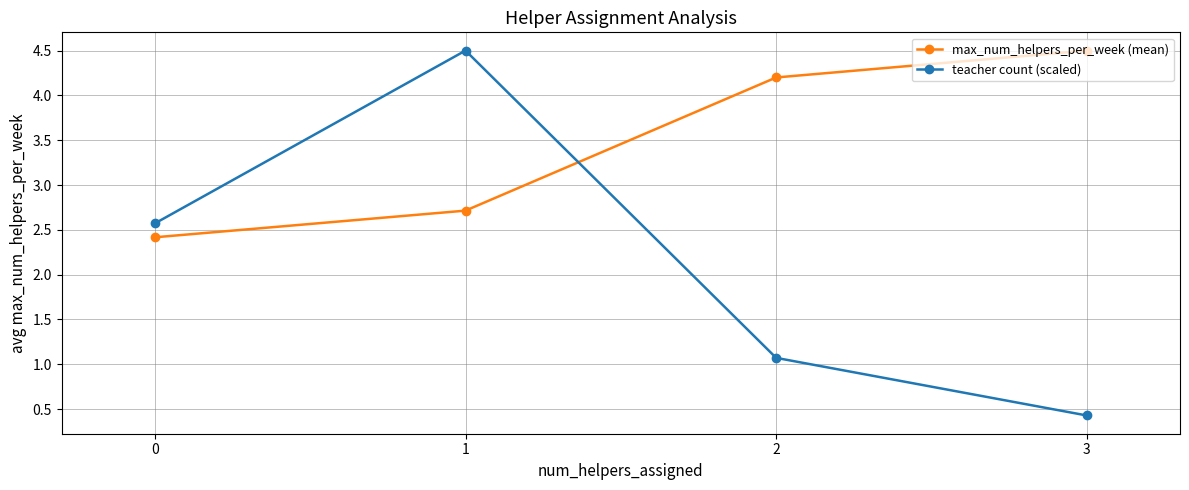

What is the difference between the highest and lowest values at 0?

0.2